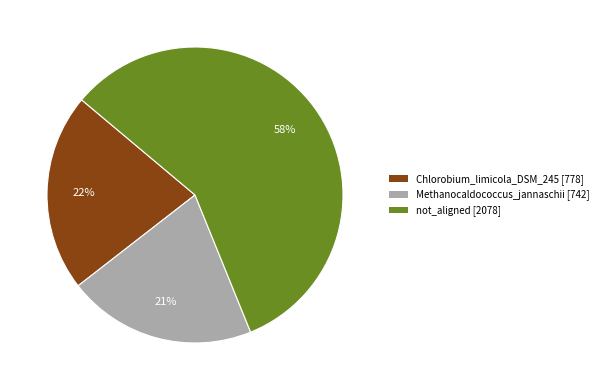

To the nearest percent, what portion does Chlorobium_limicola_DSM_245 [778] represent?

22%